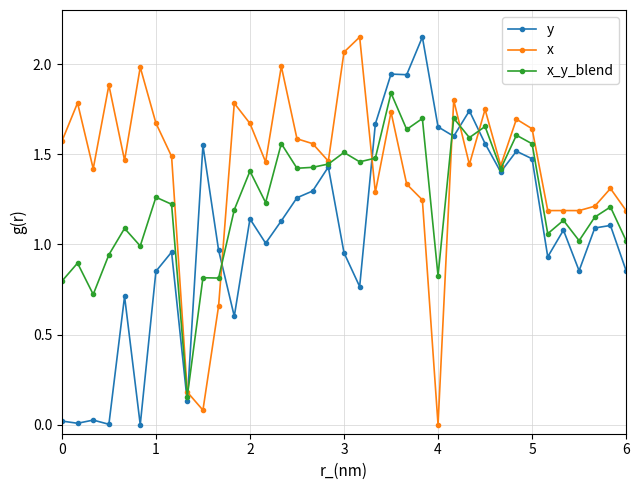

Rank the series by their average value, from lowest to highest.

y, x_y_blend, x